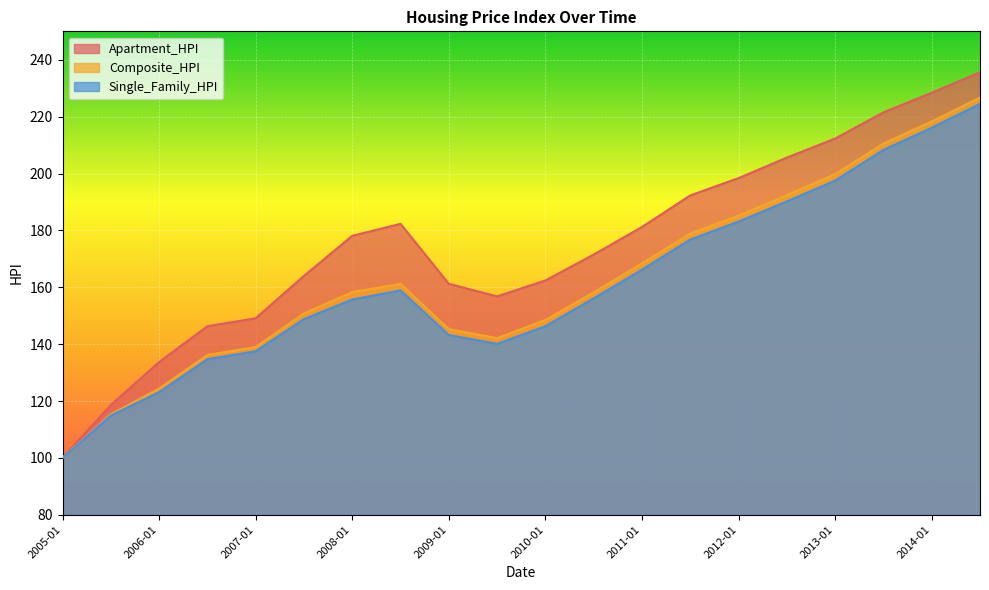

What position from the right is 2014-01?

2